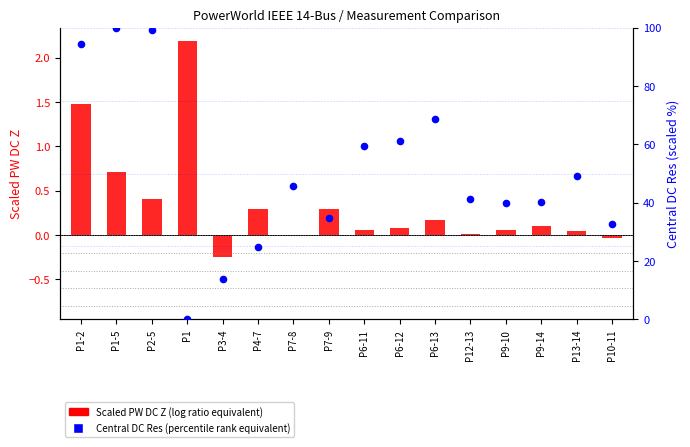

What is the total value across all series at P1?

2.2